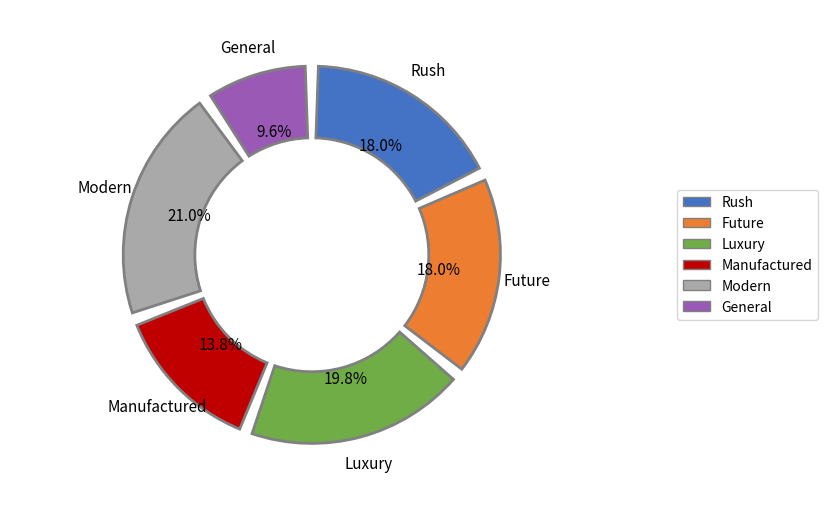

True or false: BONUSCLASS_SEAFOOD accounts for 11% of the total.

False